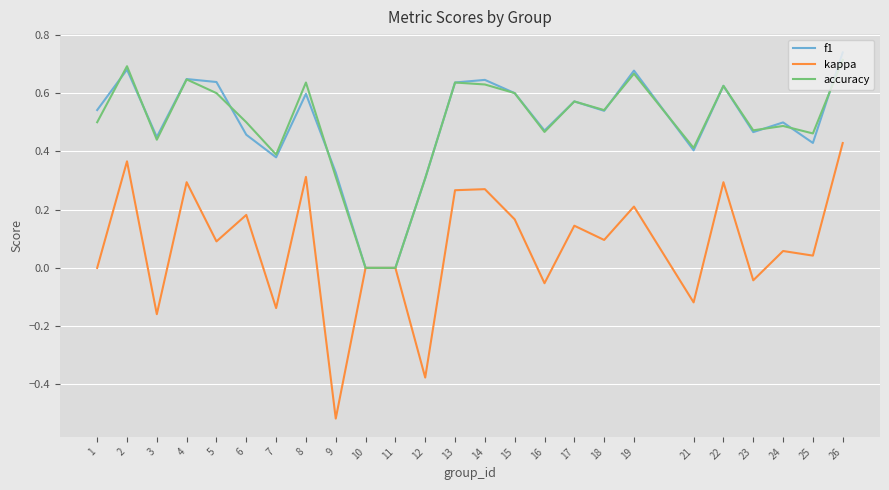

Which category has the lowest value across all series?

9